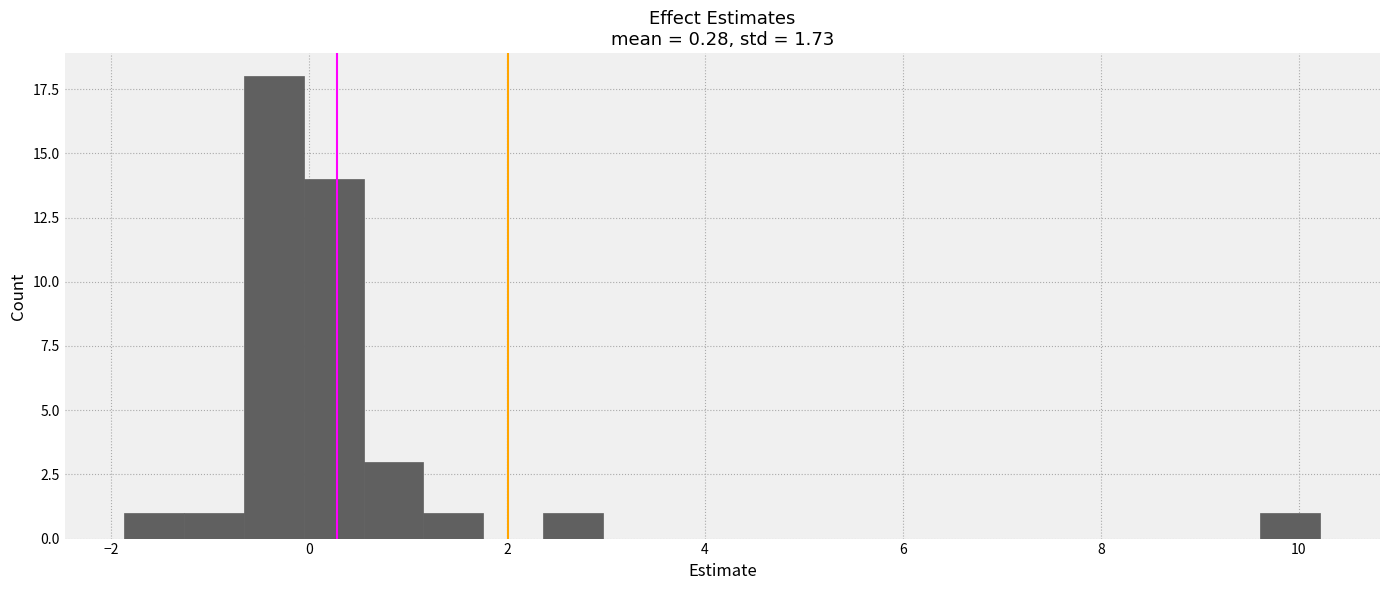

Read against the x-axis, roughly where is the centre of the tallest bar?

-0.4